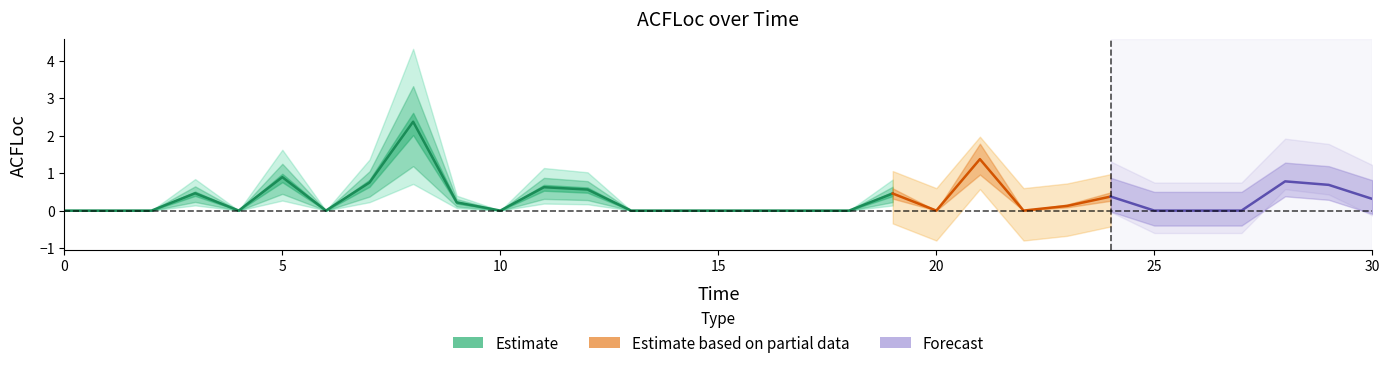

What is the maximum value shown in the chart?

2.4